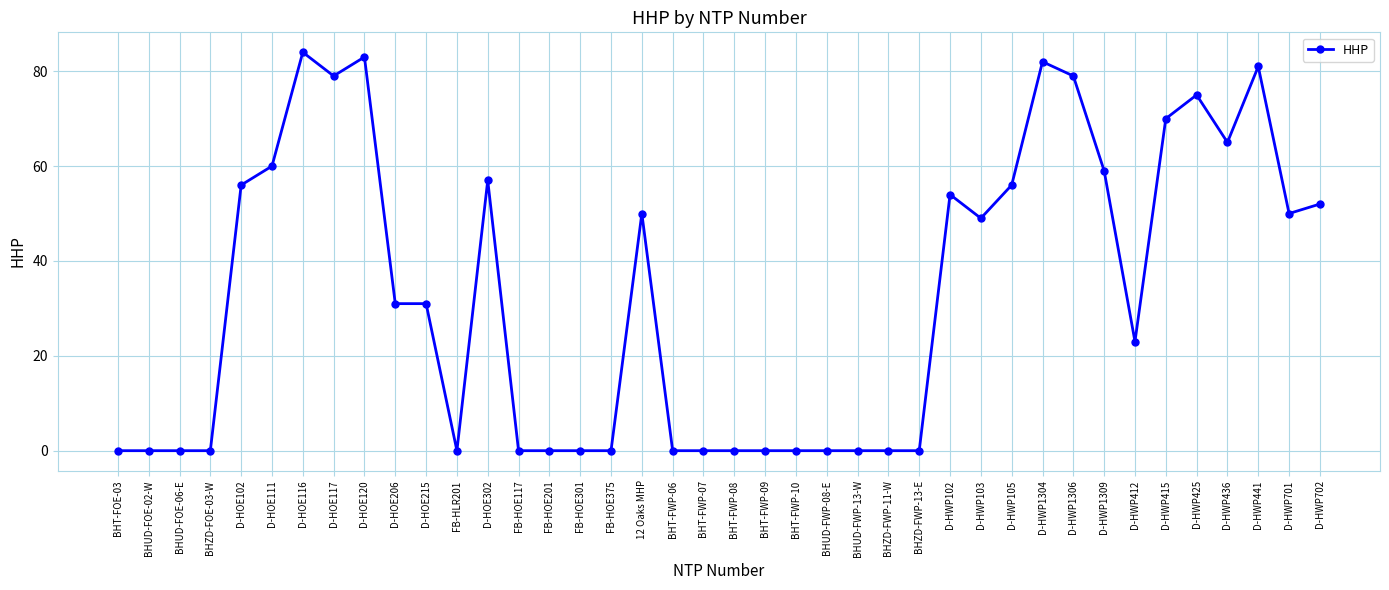

Which label corresponds to the largest value in the chart?

D-HOE116